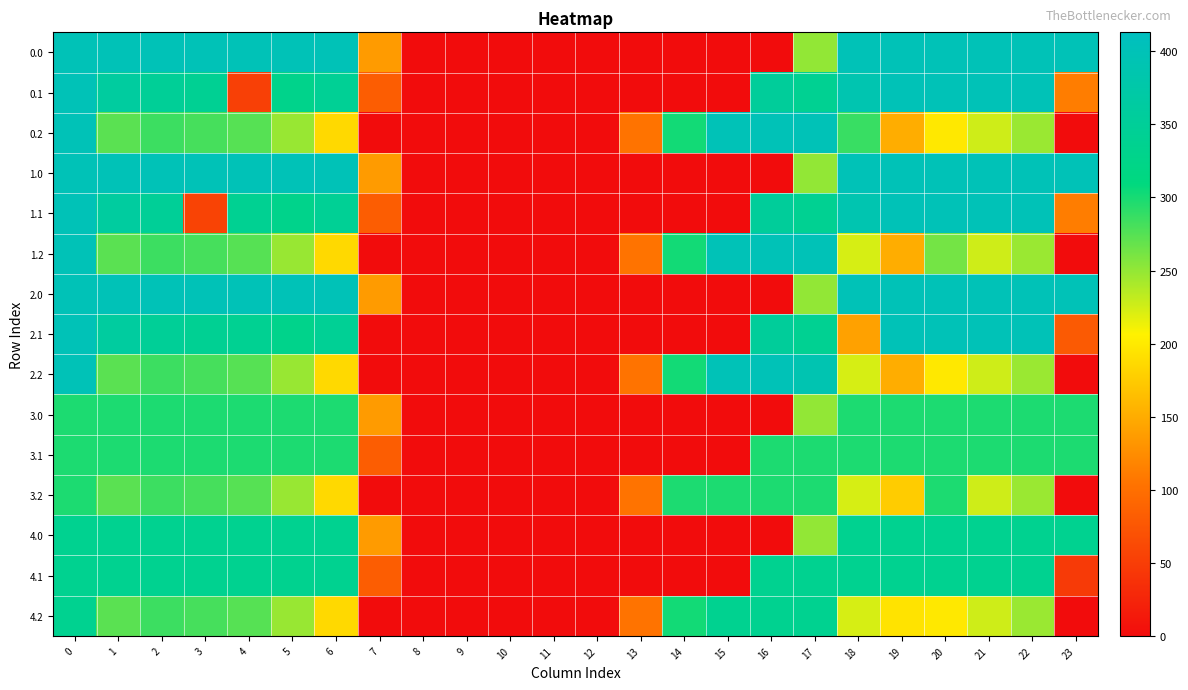

Reading left to right, what are all the values shown in this chart?

0.0: 0=400.0	1=400.0	2=400.0	3=400.0	4=400.0	5=400.0	6=400.0	7=136.4	8=0.0	9=0.0	10=0.0	11=0.0	12=0.0	13=0.0	14=0.0	15=0.0	16=0.0	17=250.3	18=400.0	19=400.0	20=400.0	21=400.0	22=400.0	23=400.0
0.1: 0=400.0	1=361.1	2=347.9	3=342.7	4=52.7	5=329.5	6=345.2	7=81.6	8=0.0	9=0.0	10=0.0	11=0.0	12=0.0	13=0.0	14=0.0	15=0.0	16=353.7	17=340.1	18=388.5	19=399.7	20=400.0	21=400.0	22=400.0	23=112.4
0.2: 0=400.0	1=272.7	2=285.5	3=281.0	4=274.4	5=248.1	6=187.1	7=0.0	8=0.0	9=0.0	10=0.0	11=0.0	12=0.0	13=104.4	14=301.9	15=400.0	16=400.0	17=400.0	18=286.9	19=151.1	20=199.2	21=226.4	22=247.4	23=0.5
1.0: 0=400.0	1=400.0	2=400.0	3=400.0	4=400.0	5=400.0	6=400.0	7=136.4	8=0.0	9=0.0	10=0.0	11=0.0	12=0.0	13=0.0	14=0.0	15=0.0	16=0.0	17=250.3	18=400.0	19=400.0	20=400.0	21=400.0	22=400.0	23=400.0
1.1: 0=400.0	1=361.1	2=347.9	3=55.7	4=339.6	5=329.5	6=345.2	7=81.6	8=0.0	9=0.0	10=0.0	11=0.0	12=0.0	13=0.0	14=0.0	15=0.0	16=353.7	17=340.1	18=388.5	19=399.7	20=400.0	21=400.0	22=400.0	23=112.4
1.2: 0=400.0	1=272.7	2=285.5	3=281.0	4=274.4	5=248.1	6=187.1	7=0.0	8=0.0	9=0.0	10=0.0	11=0.0	12=0.0	13=104.4	14=301.9	15=400.0	16=400.0	17=400.0	18=223.1	19=151.1	20=262.9	21=226.4	22=247.4	23=0.5
2.0: 0=400.0	1=400.0	2=400.0	3=400.0	4=400.0	5=400.0	6=400.0	7=136.4	8=0.0	9=0.0	10=0.0	11=0.0	12=0.0	13=0.0	14=0.0	15=0.0	16=0.0	17=250.3	18=400.0	19=400.0	20=400.0	21=400.0	22=400.0	23=400.0
2.1: 0=400.0	1=361.1	2=347.9	3=342.7	4=339.6	5=329.5	6=345.2	7=0.0	8=0.0	9=0.0	10=0.0	11=0.0	12=0.0	13=0.0	14=0.0	15=0.0	16=353.7	17=340.1	18=141.3	19=399.7	20=400.0	21=400.0	22=400.0	23=78.4
2.2: 0=400.0	1=272.7	2=285.5	3=281.0	4=274.4	5=248.1	6=187.1	7=0.0	8=0.0	9=0.0	10=0.0	11=0.0	12=0.0	13=104.4	14=301.9	15=400.0	16=400.0	17=390.1	18=223.1	19=151.1	20=199.2	21=226.4	22=247.4	23=0.0
3.0: 0=298.0	1=298.0	2=298.0	3=298.0	4=298.0	5=298.0	6=298.0	7=136.4	8=0.0	9=0.0	10=0.0	11=0.0	12=0.0	13=0.0	14=0.0	15=0.0	16=0.0	17=250.3	18=298.0	19=298.0	20=298.0	21=298.0	22=298.0	23=298.0
3.1: 0=298.0	1=298.0	2=298.0	3=298.0	4=298.0	5=298.0	6=298.0	7=81.6	8=0.0	9=0.0	10=0.0	11=0.0	12=0.0	13=0.0	14=0.0	15=0.0	16=298.0	17=298.0	18=298.0	19=298.0	20=298.0	21=298.0	22=298.0	23=298.0
3.2: 0=298.0	1=272.7	2=285.5	3=281.0	4=274.4	5=248.1	6=187.1	7=0.0	8=0.0	9=0.0	10=0.0	11=0.0	12=0.0	13=104.4	14=298.0	15=298.0	16=298.0	17=298.0	18=223.1	19=176.3	20=298.0	21=226.4	22=247.4	23=0.0
4.0: 0=337.0	1=337.0	2=337.0	3=337.0	4=337.0	5=337.0	6=337.0	7=136.4	8=0.0	9=0.0	10=0.0	11=0.0	12=0.0	13=0.0	14=0.0	15=0.0	16=0.0	17=250.3	18=337.0	19=337.0	20=337.0	21=337.0	22=337.0	23=337.0
4.1: 0=337.0	1=337.0	2=337.0	3=337.0	4=337.0	5=335.7	6=337.0	7=81.6	8=0.0	9=0.0	10=0.0	11=0.0	12=0.0	13=0.0	14=0.0	15=0.0	16=337.0	17=337.0	18=337.0	19=337.0	20=337.0	21=337.0	22=337.0	23=46.4
4.2: 0=337.0	1=272.7	2=285.5	3=281.0	4=274.4	5=248.1	6=187.1	7=0.0	8=0.0	9=0.0	10=0.0	11=0.0	12=0.0	13=104.4	14=301.9	15=337.0	16=337.0	17=337.0	18=223.1	19=194.9	20=199.2	21=226.4	22=247.4	23=0.0